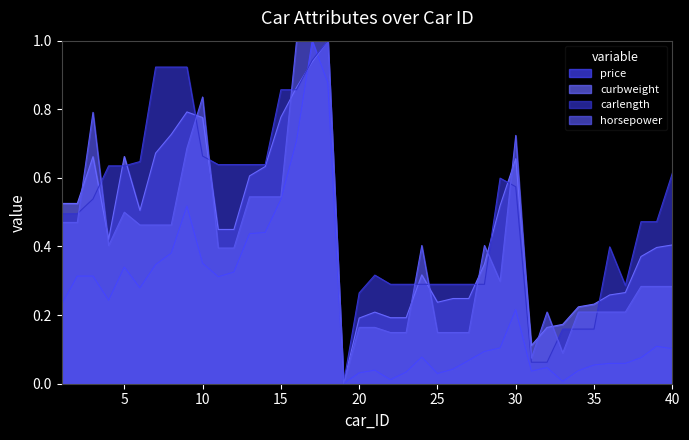

How many lines are shown in the chart?

4